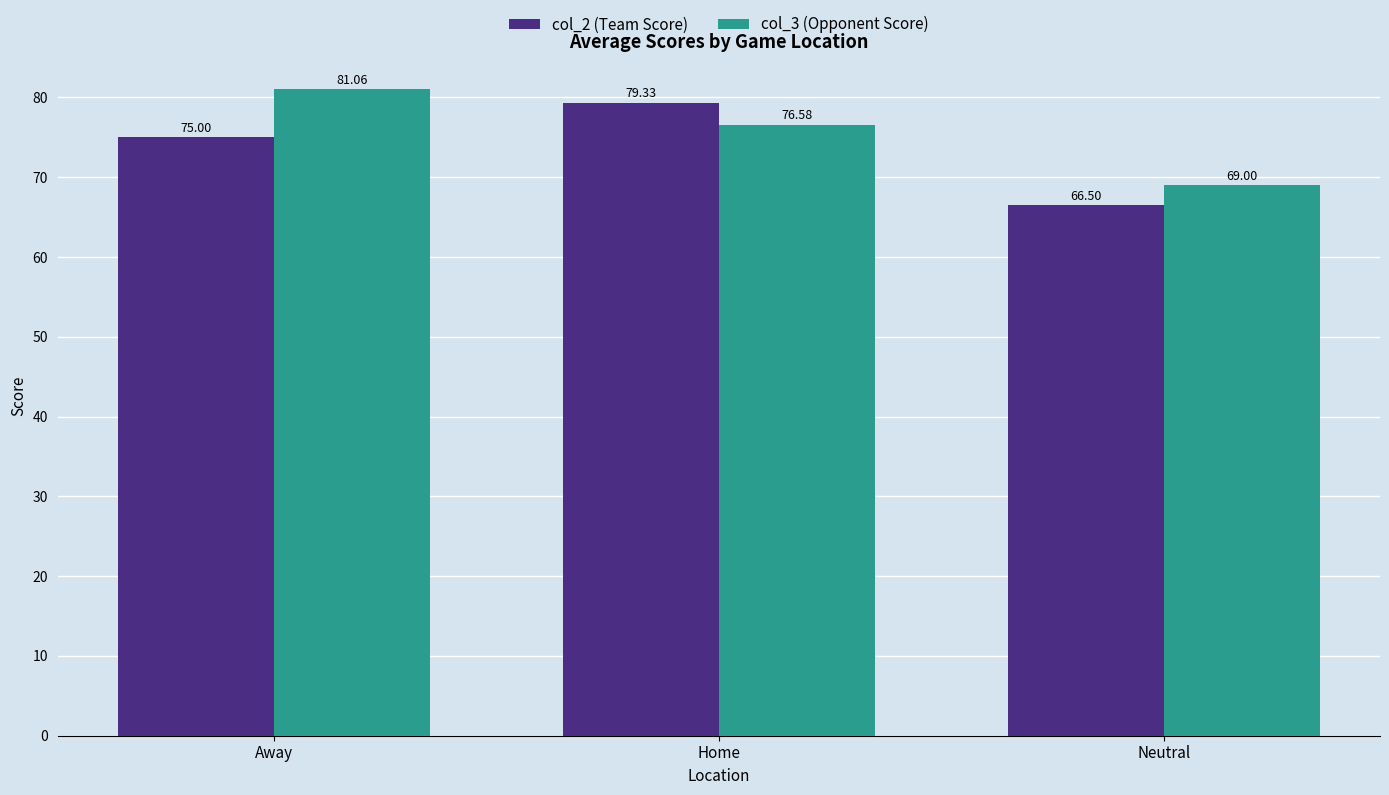

How many data points does each series have?

3